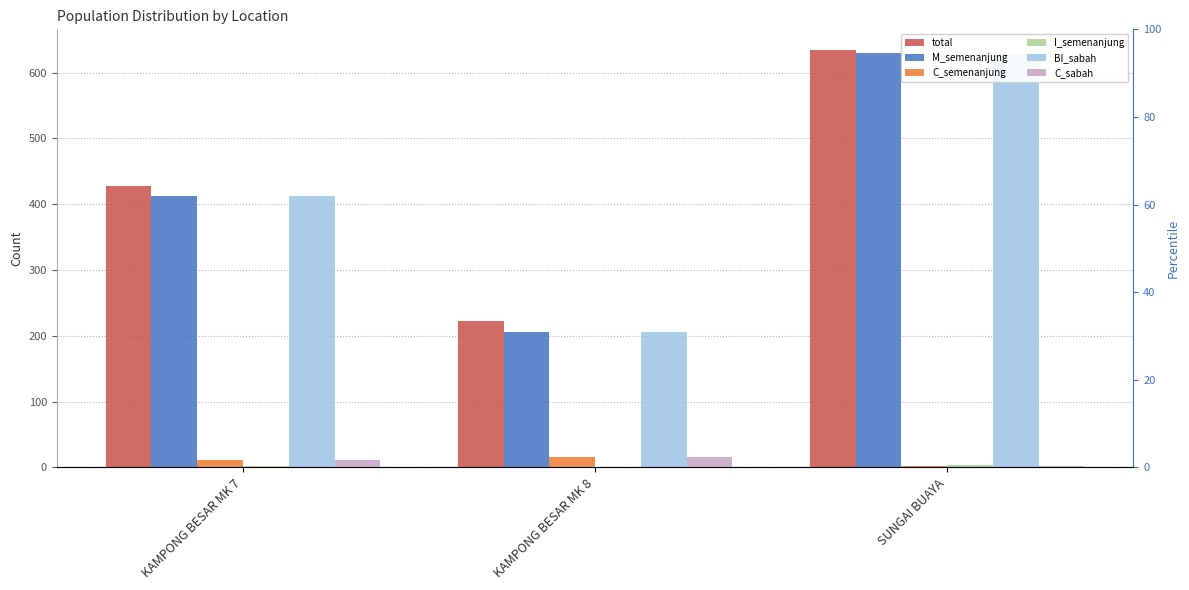

How many groups of bars are there?

3